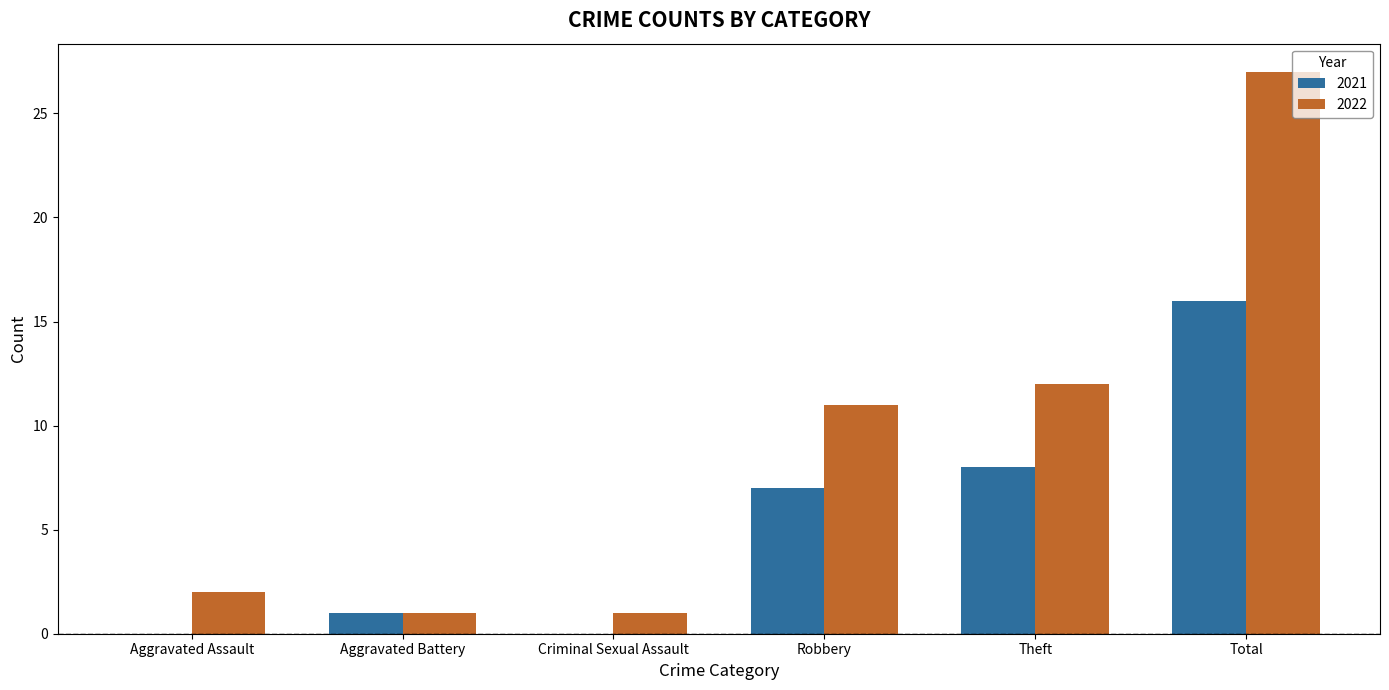

At which category does the chart reach its peak across all series?

Total